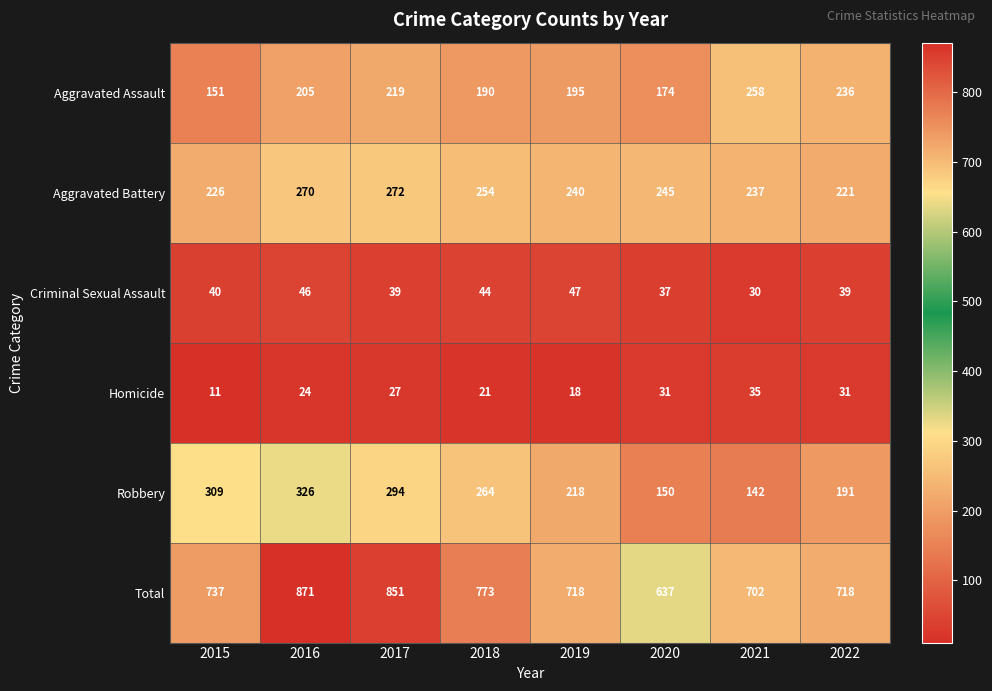

Which series has the largest range (max minus min)?

Total